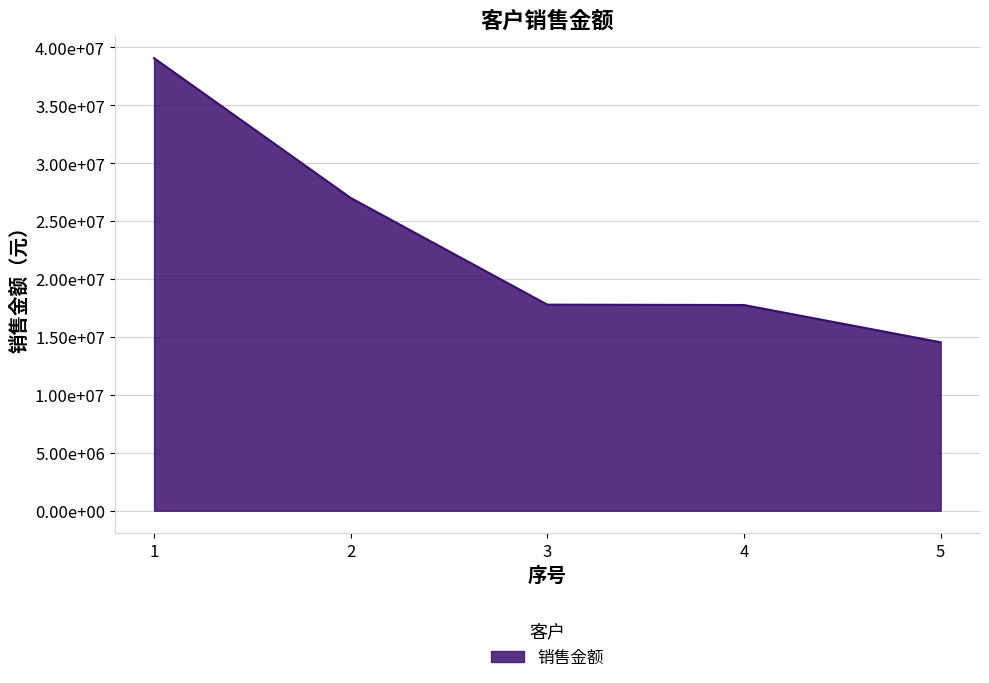

What is the sum of all values?

116155272.3